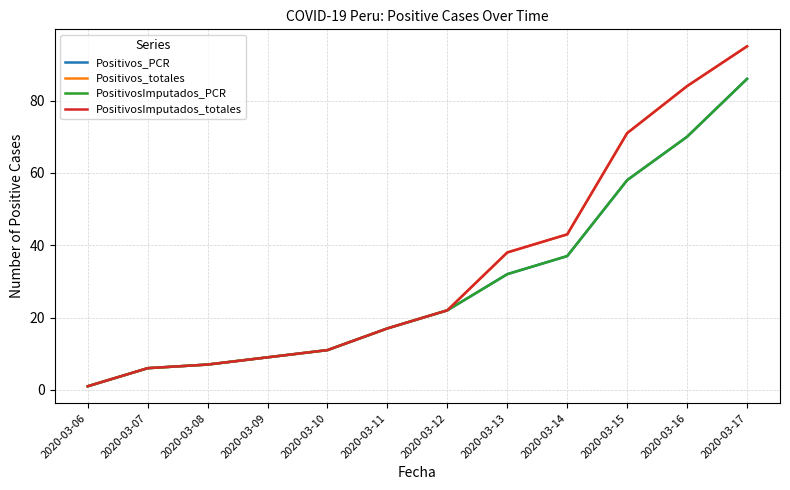

Does the chart display data point markers on the line(s)?

No